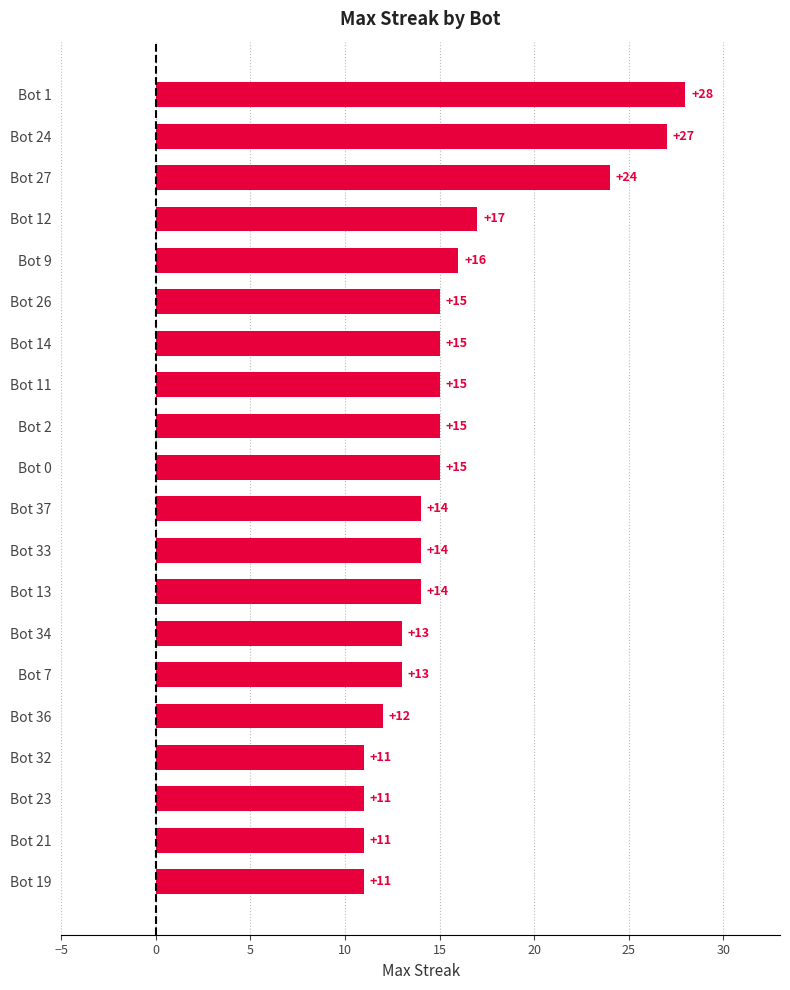

Does the chart contain any negative values?

No